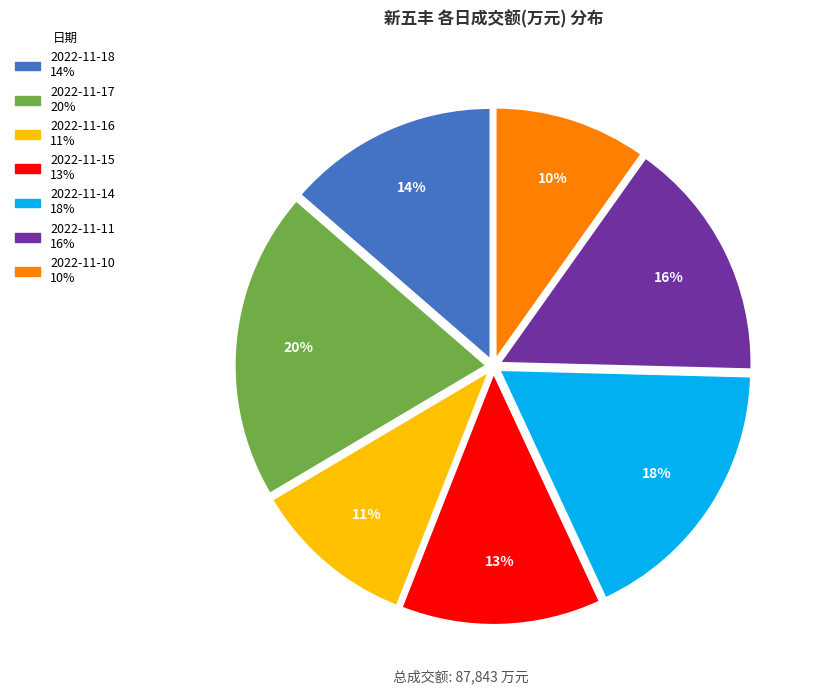

True or false: 2022-11-15 accounts for 13% of the total.

True